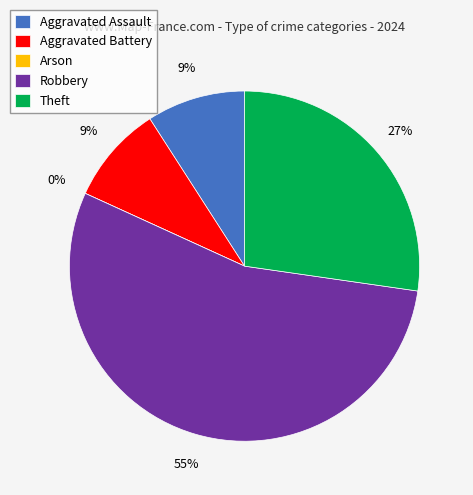

Count the number of slices in the pie.

5